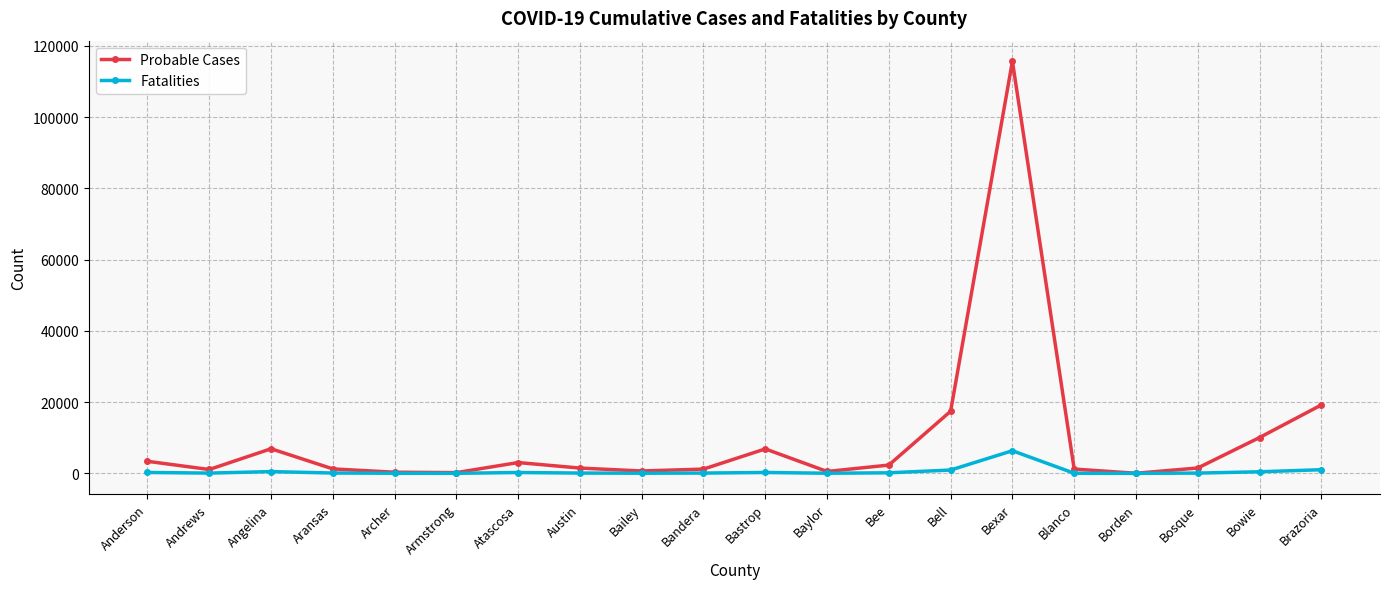

What is the sum of the Probable Cases values at Bexar and Bailey?

116340